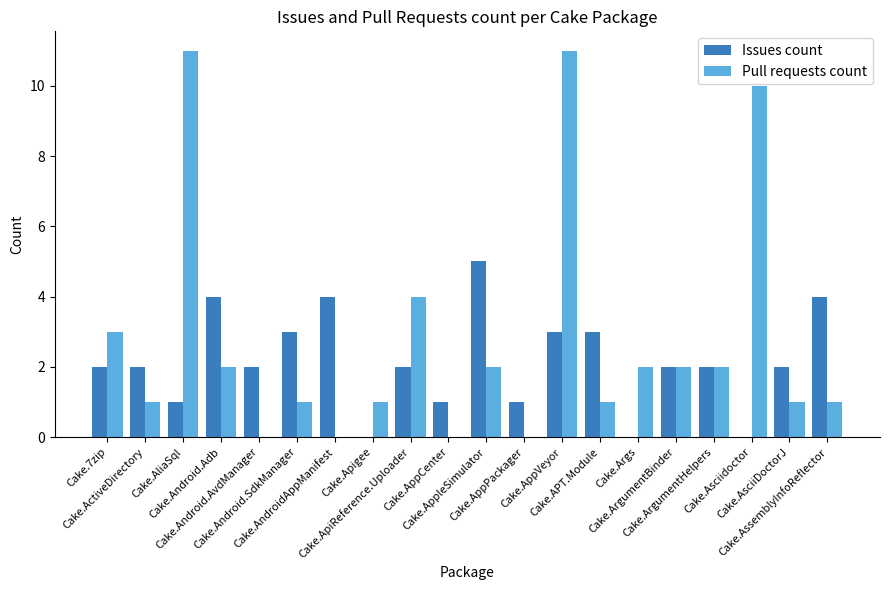

Are the bars grouped side by side (vs. stacked)?

Yes